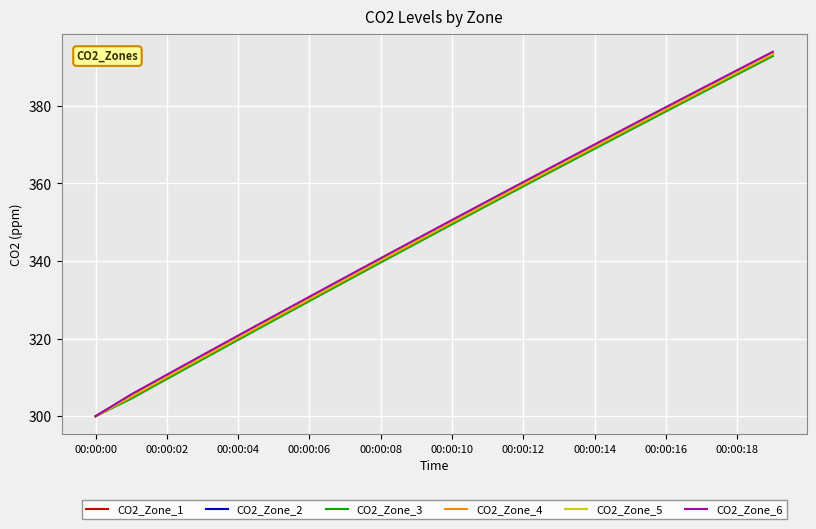

Which series has the widest spread of values?

CO2_Zone_6